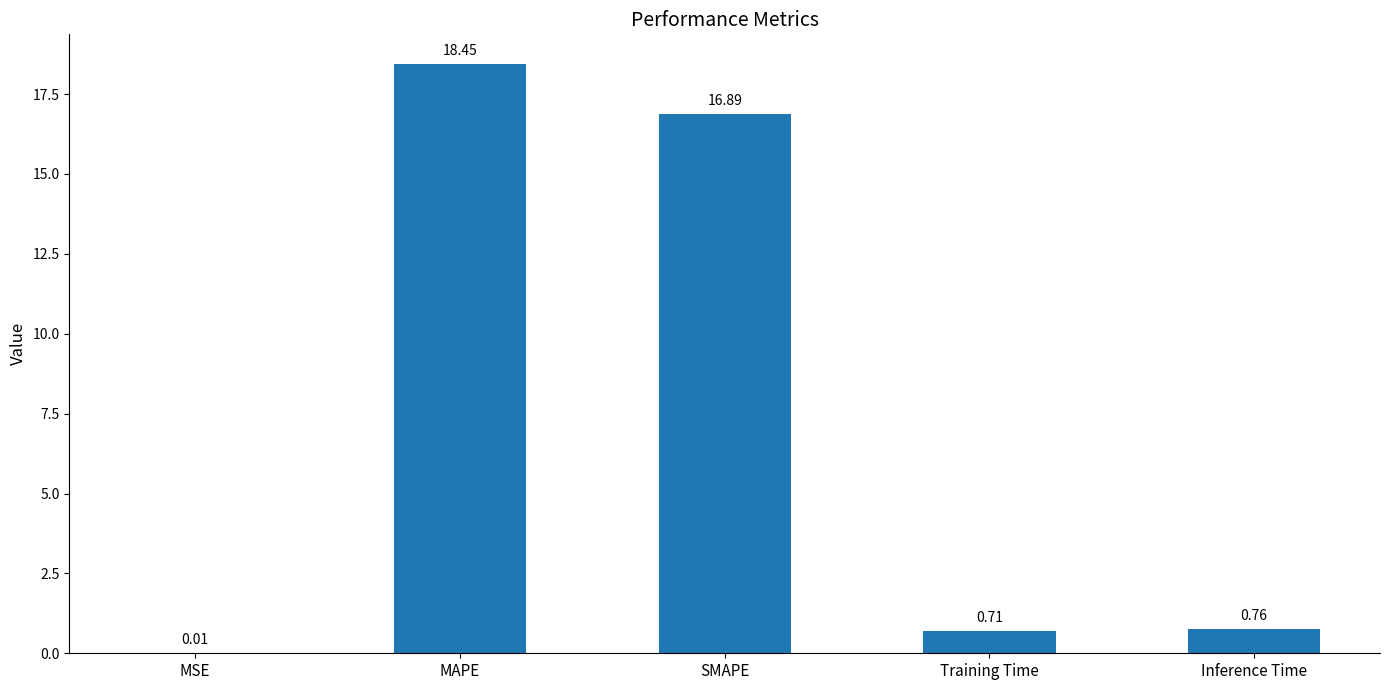

The chart shows a value of 18.4 at MAPE. True or false?

True